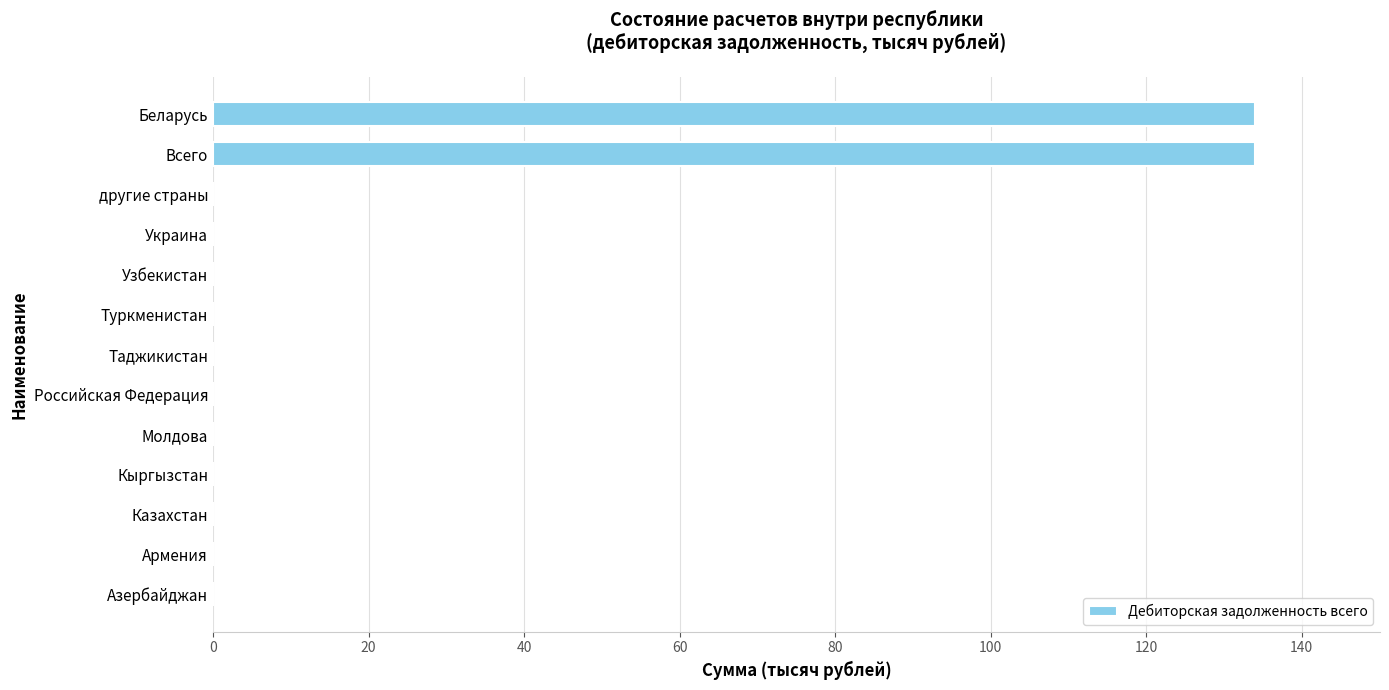

What is the sum of all values?

268